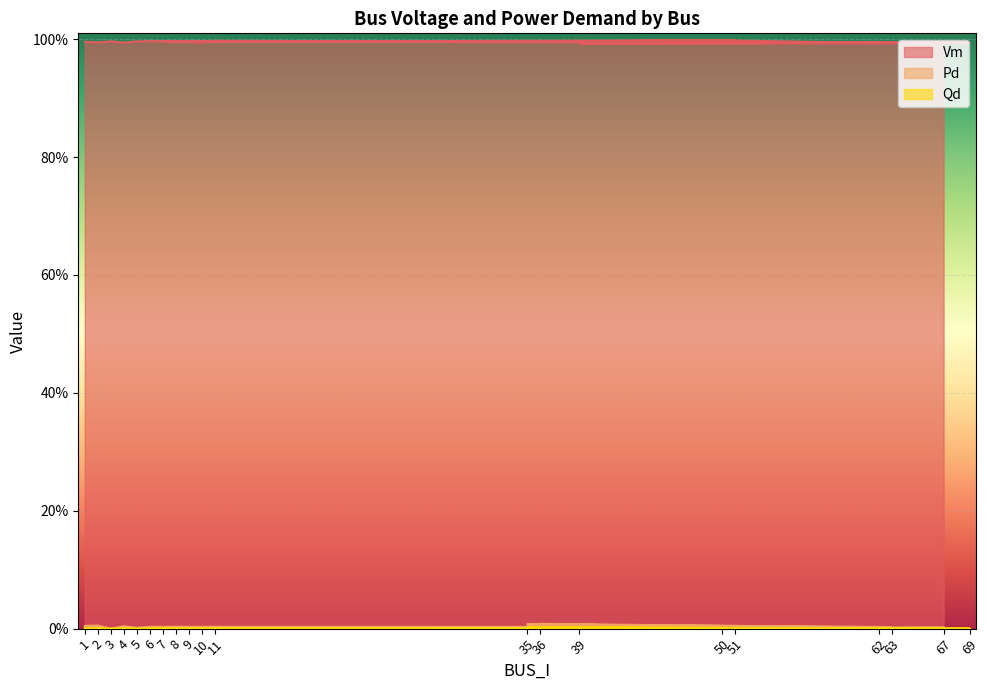

What is the total value across all series at 6?

1.0